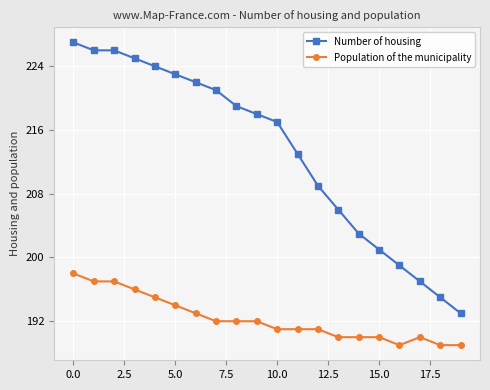

What is the greatest value displayed?

227